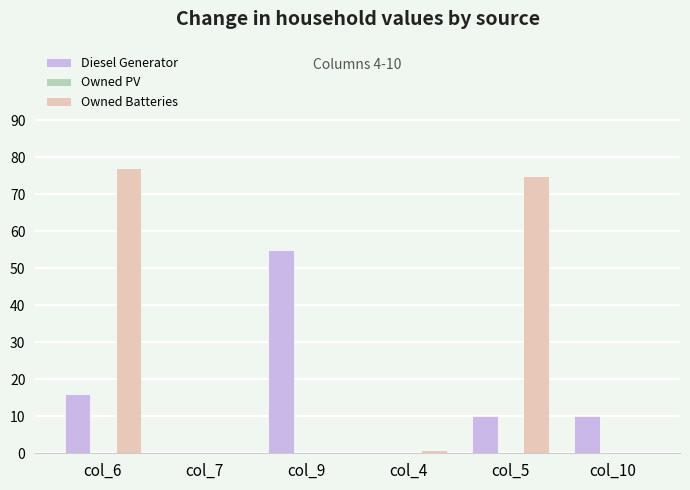

Which series has the largest total across all categories?

Owned Batteries